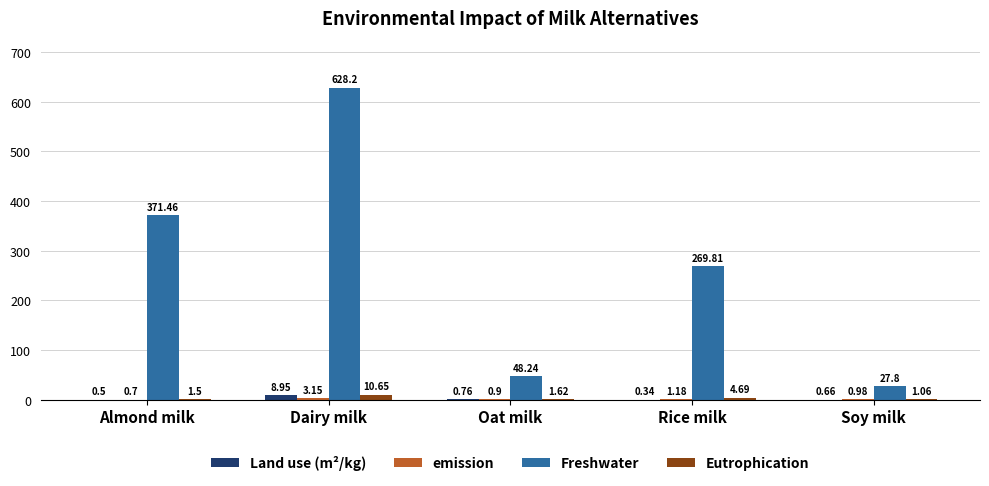

Where is Eutrophication nearest to the value 5?

Rice milk